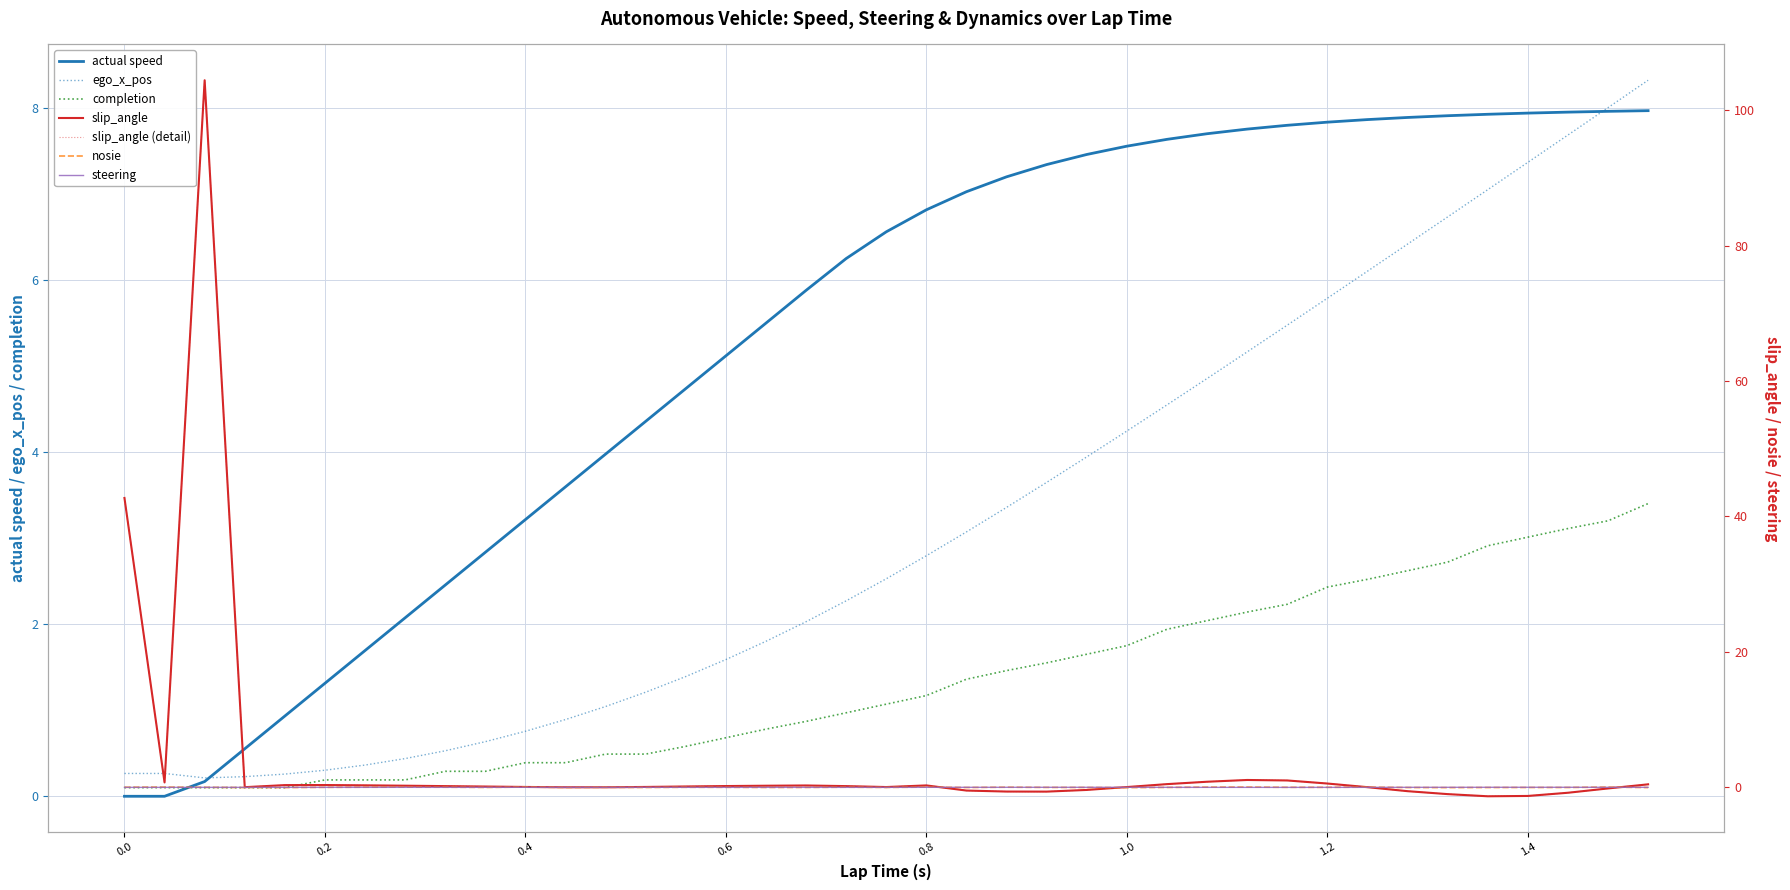

What position from the left is 0.08?

3